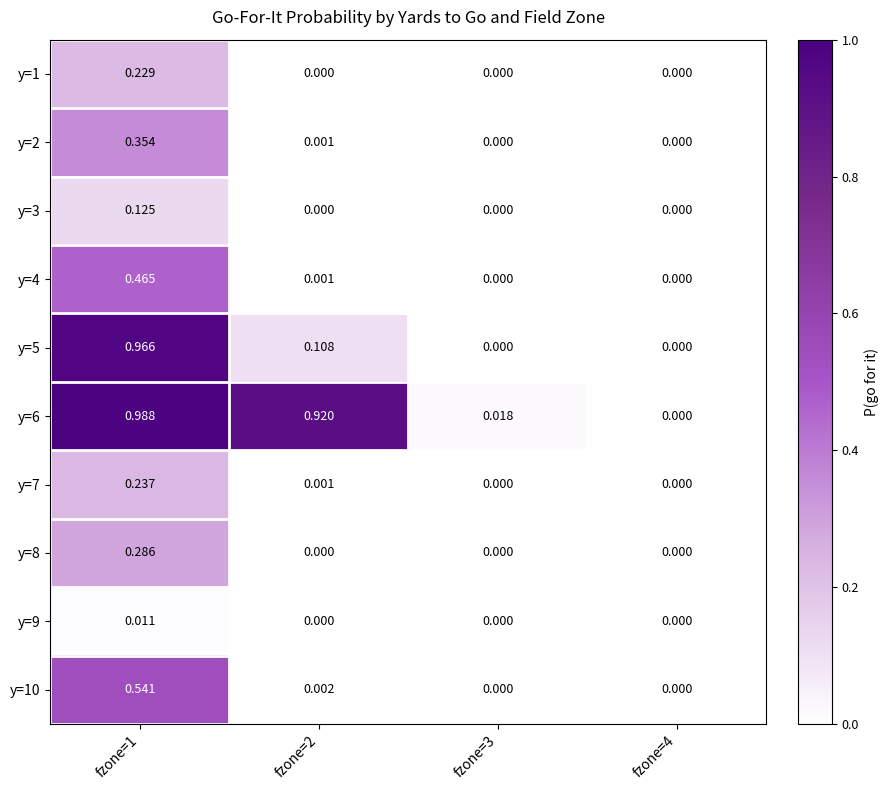

Is the value of y=2 at fzone=2 greater than the value of y=8 at fzone=2?

Yes